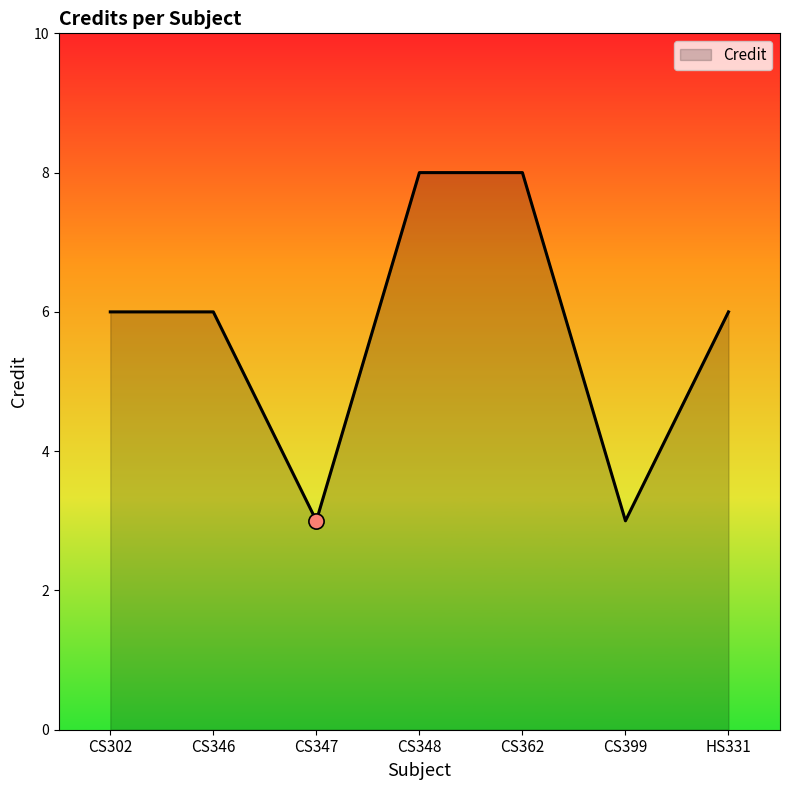

What is the change in value from CS302 to CS399?

-3